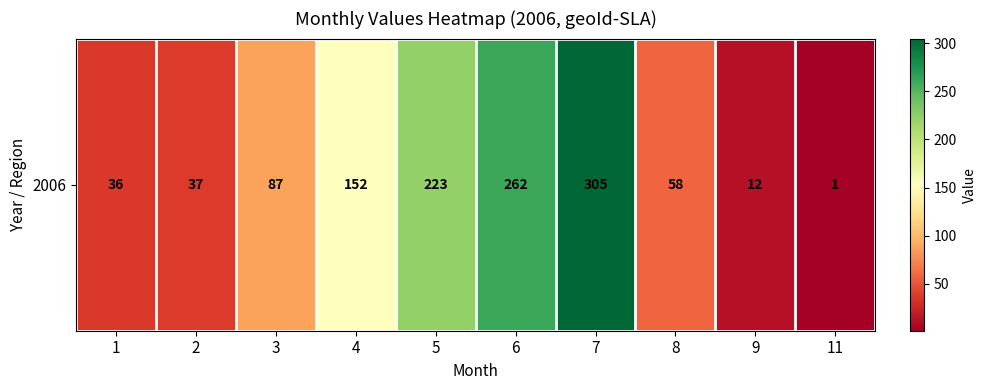

How many categories are shown in the chart?

10